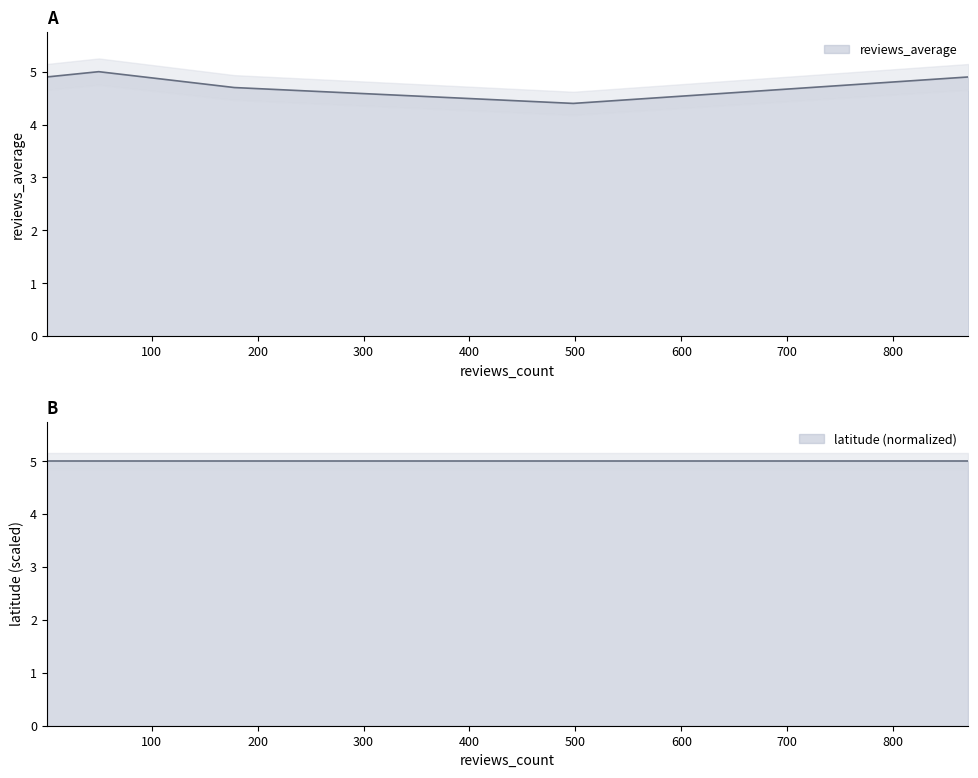

At which category does the chart reach its minimum across all series?

498